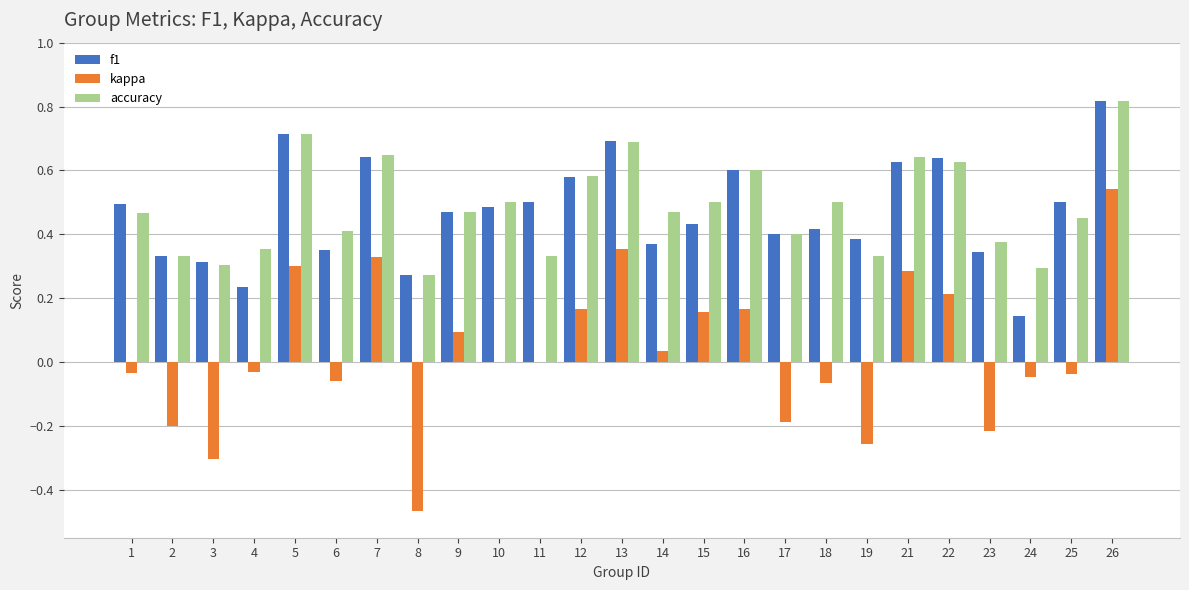

How many series are shown in this chart?

3